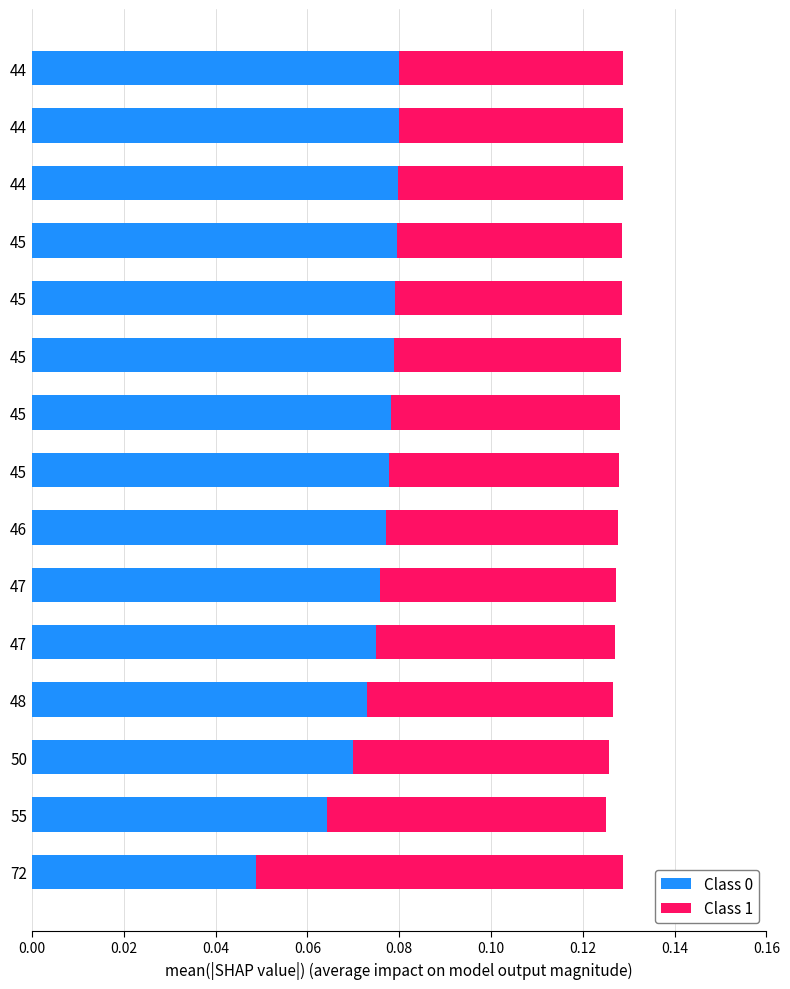

How many distinct data groups are displayed?

2